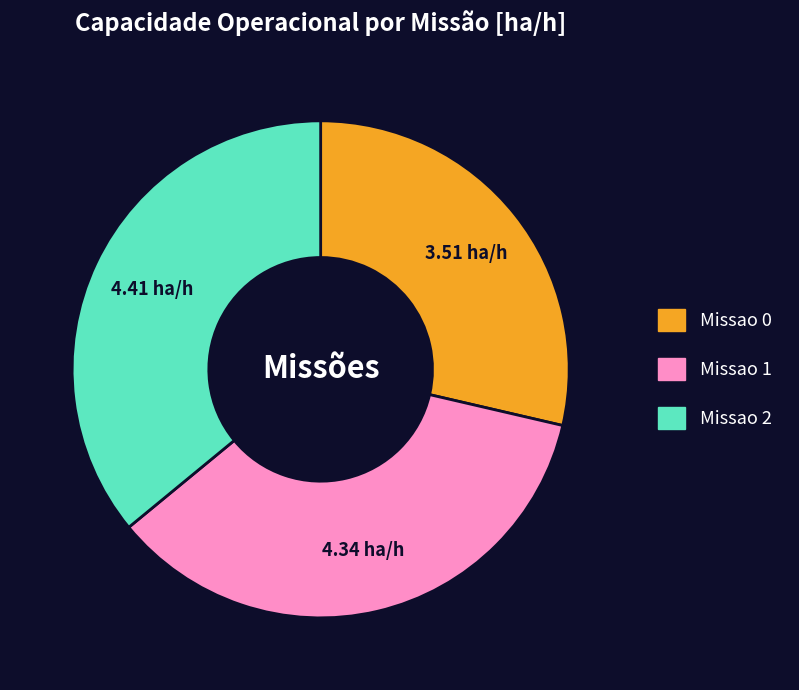

Is Missao 0 the majority of the pie?

No